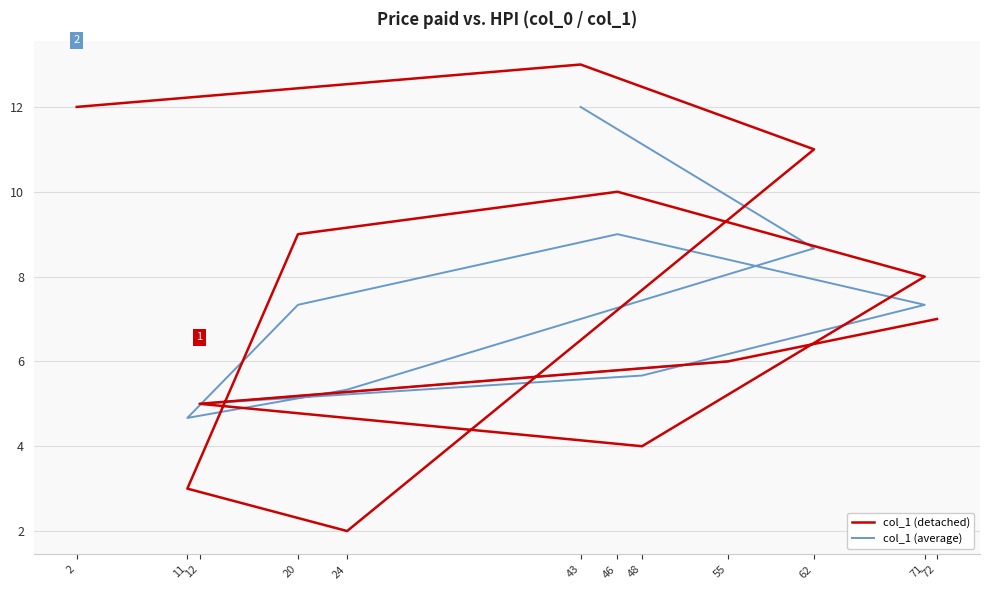

List the labels in order of value, smallest first.

24, 11, 48, 12, 55, 72, 71, 20, 46, 62, 2, 43